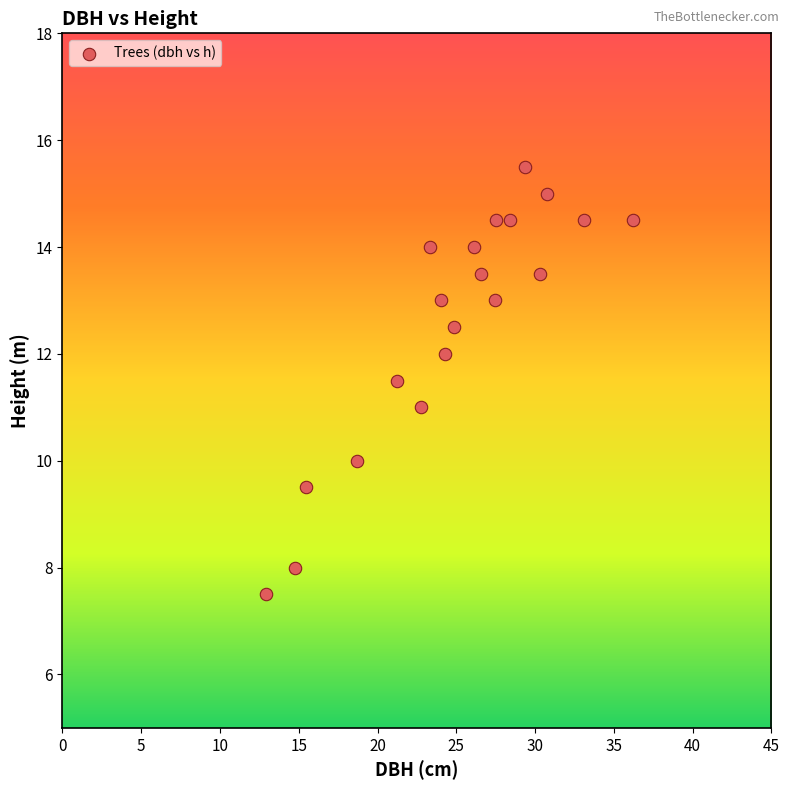

What is the range of X values (max minus min)?

23.3